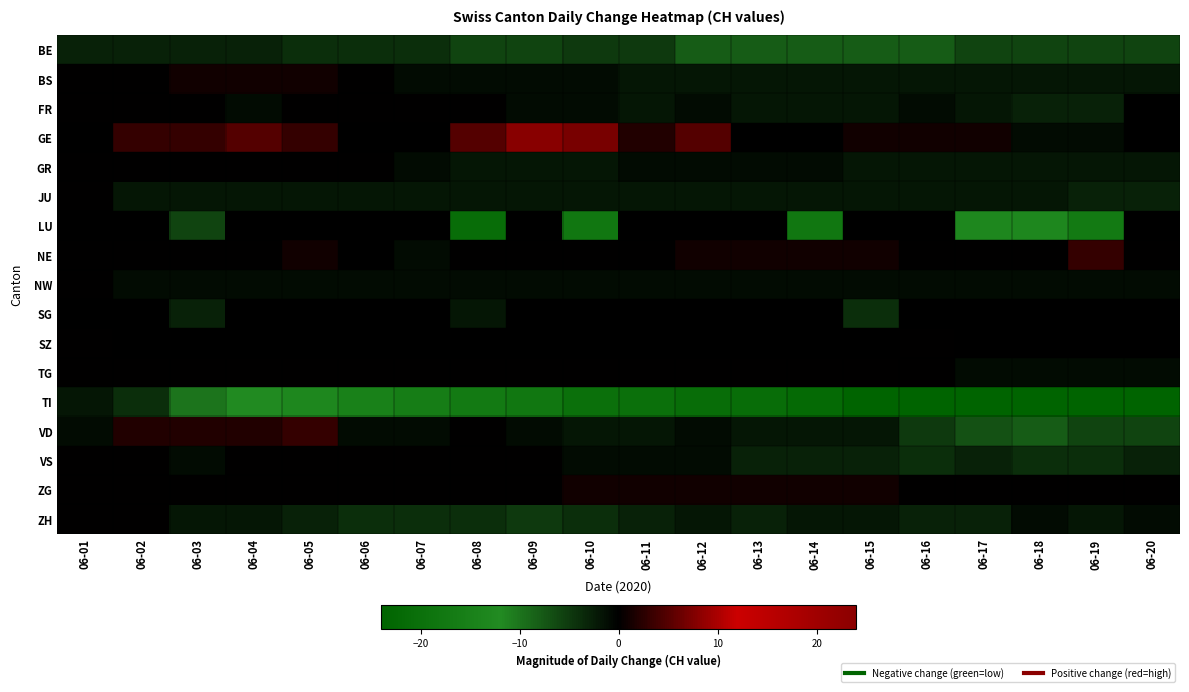

True or false: BE has a value of -8.0 at 06-16.

True